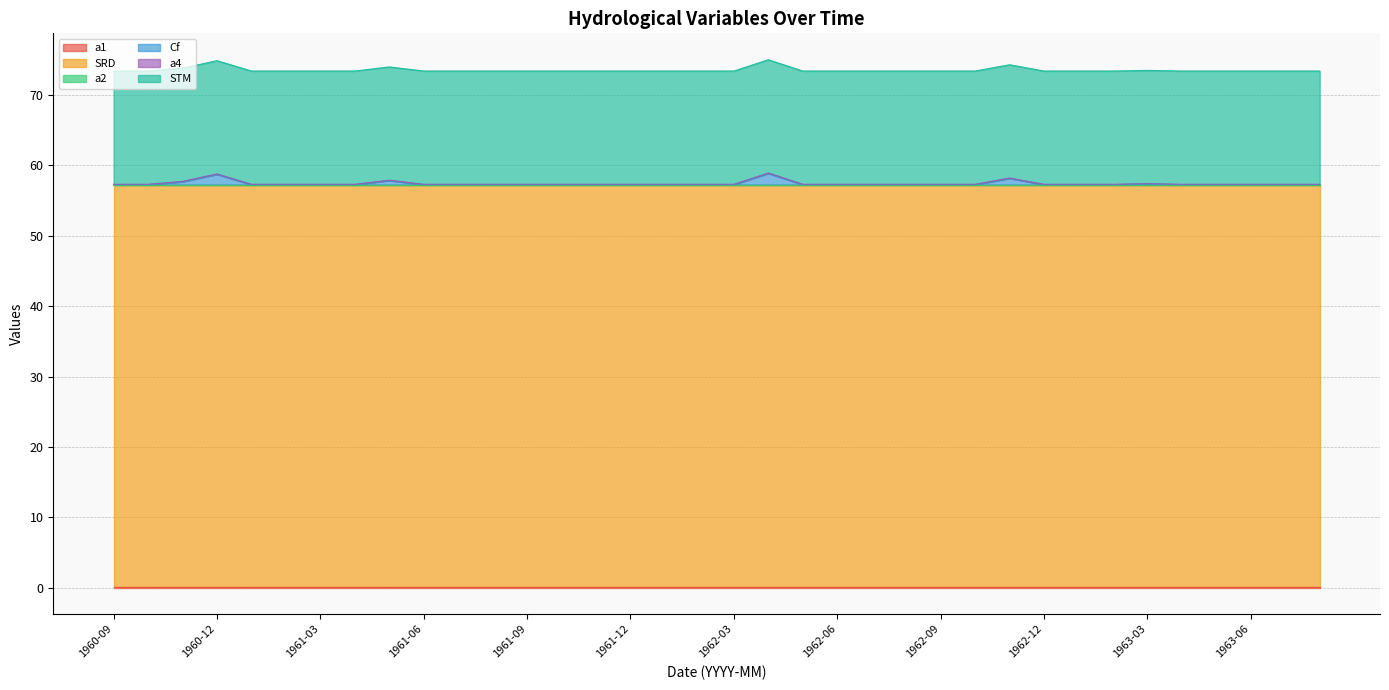

How many lines are shown in the chart?

6